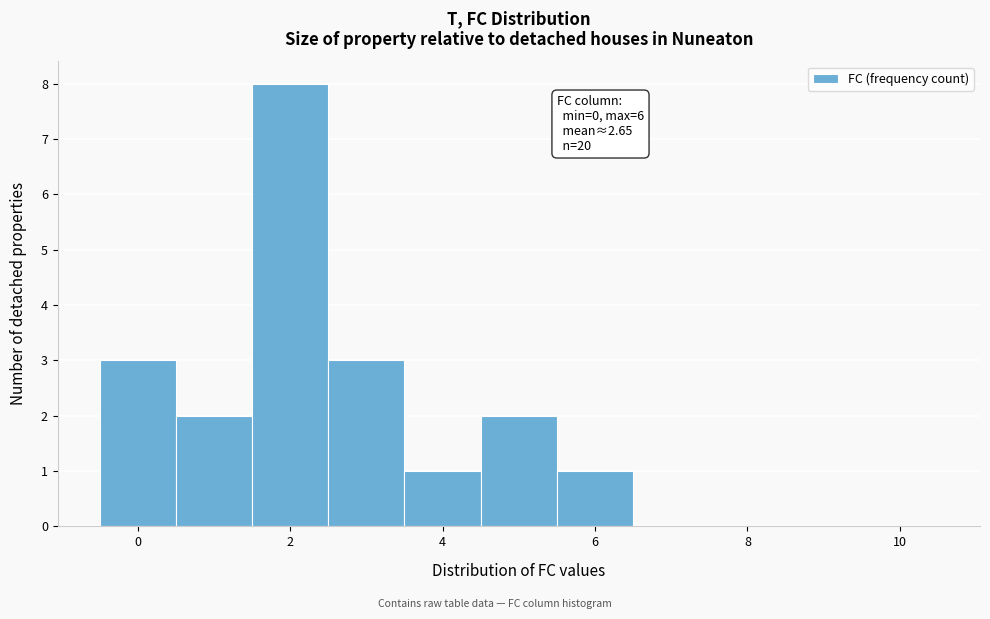

Which range on the x-axis has the tallest bar?

1.5 to 2.5